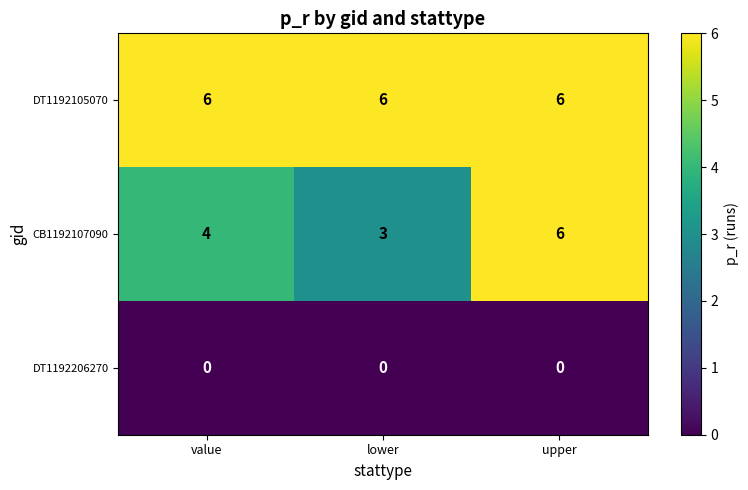

Which series has the largest total across all categories?

DT1192105070